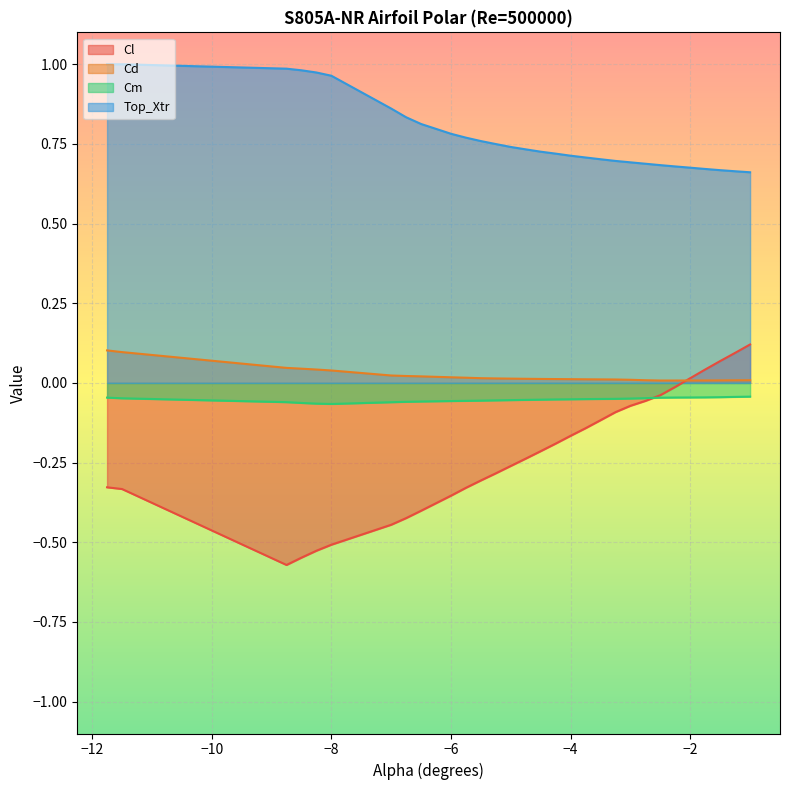

Which series has the widest spread of values?

Cl